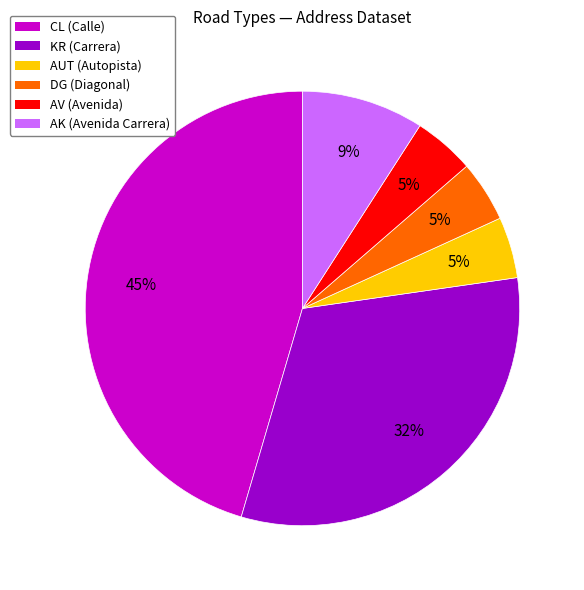

How many segments does this pie chart have?

6